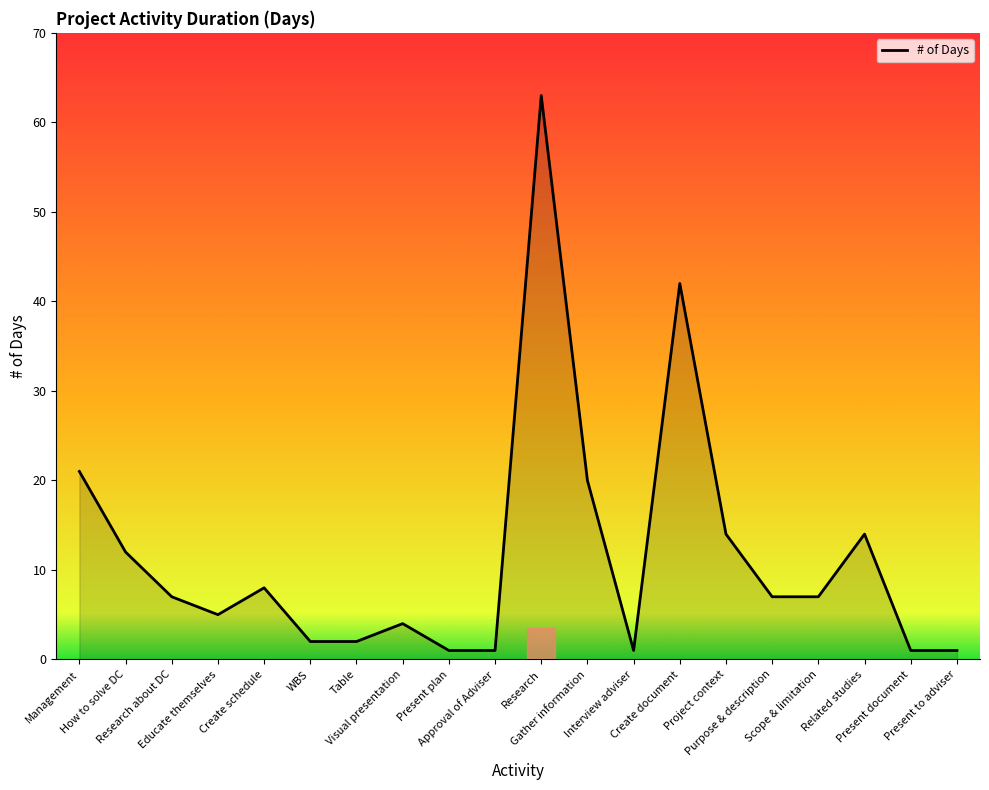

True or false: the data shows 7 at Purpose & description.

True